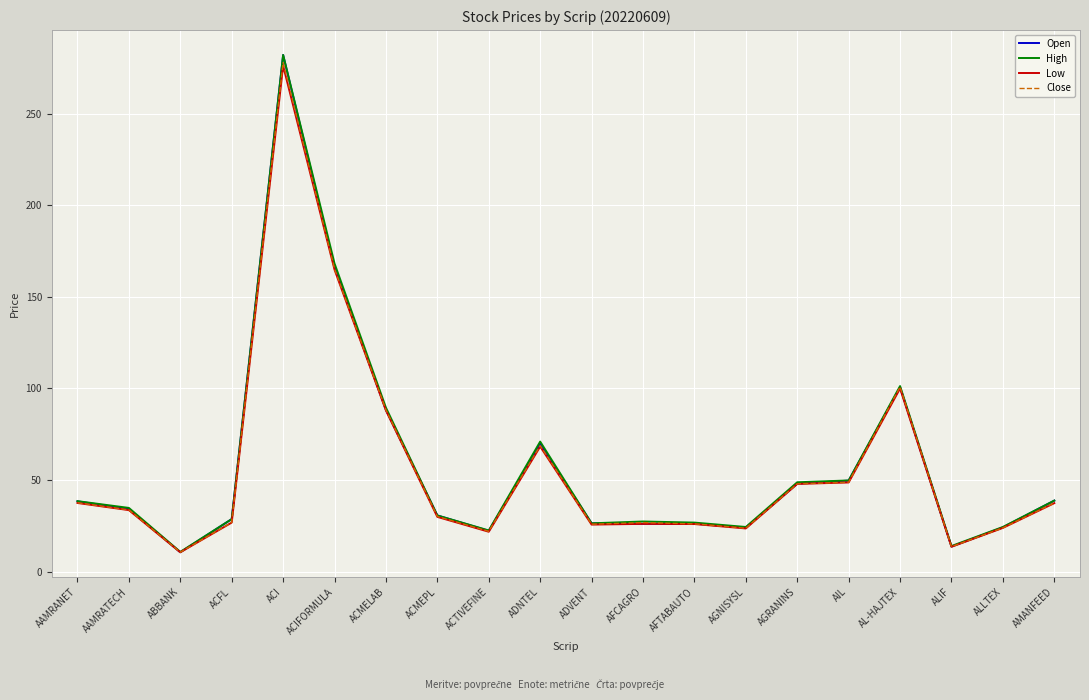

Where is High nearest to the value 146?

ACIFORMULA